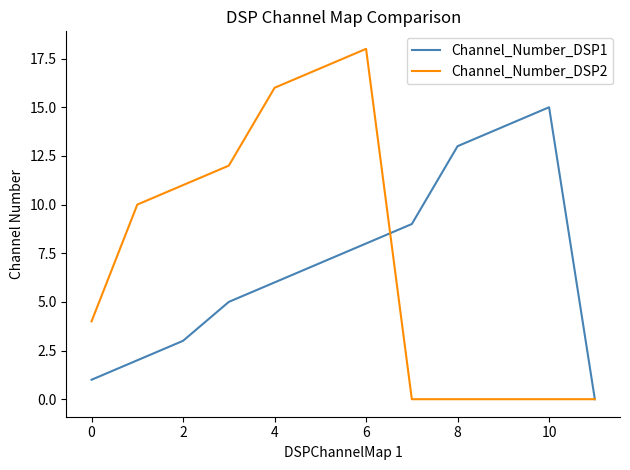

What is the sum of all Channel_Number_DSP1 values?

83